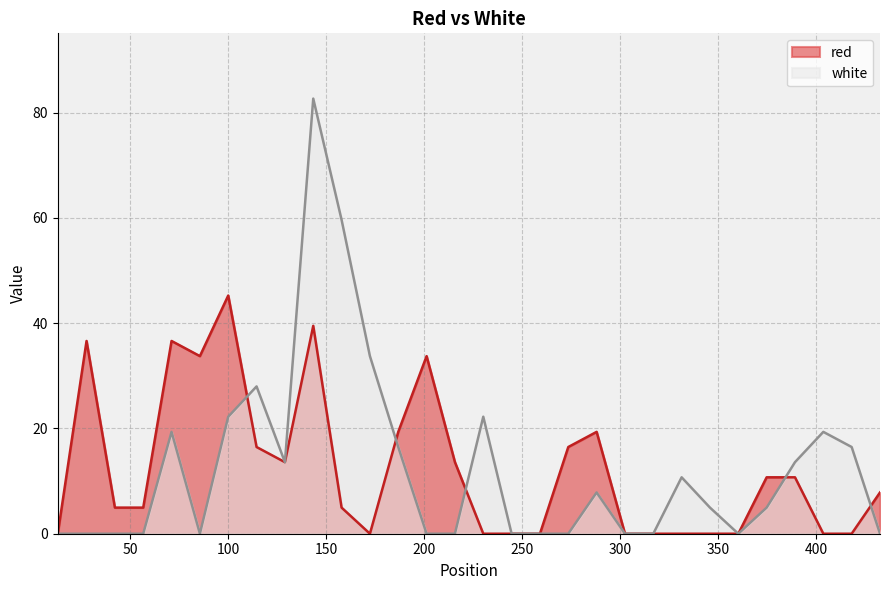

List the series in order of their peak value, lowest first.

red, white